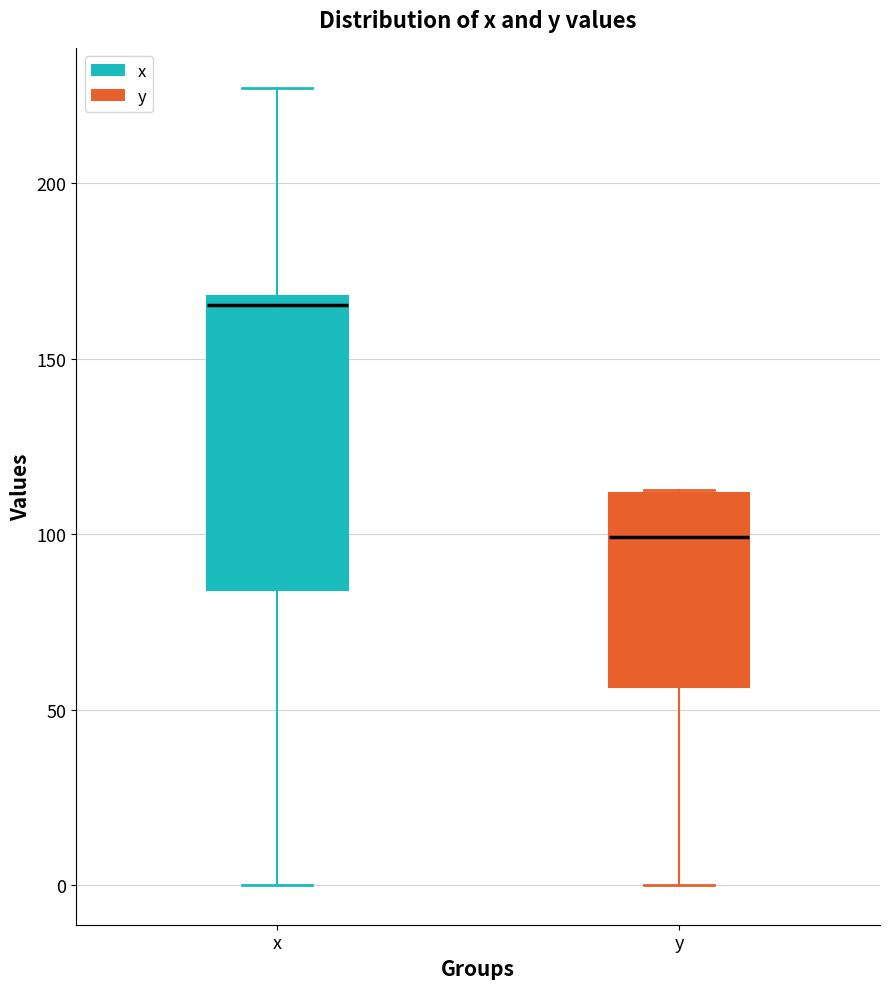

Reading left to right, read every box against the y-axis: the position of its median line, the range the box covers, and the ends of its whiskers. The values are not printed on the chart, so give them approximately, as read against the axis.

x: median 165, box 85 to 170, whiskers 0 to 225
y: median 100, box 55 to 110, whiskers 0 to 115